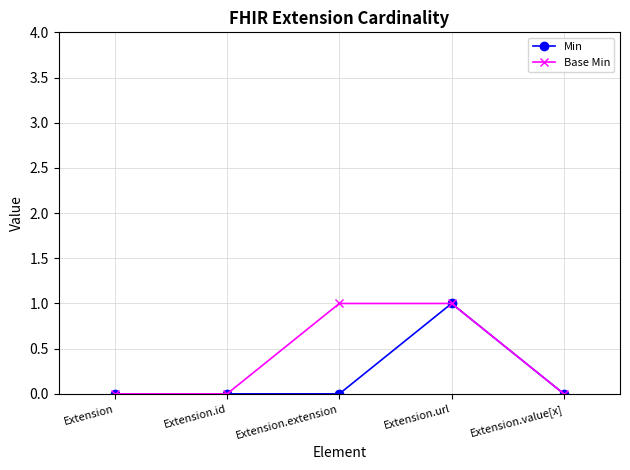

Which series has the largest total across all categories?

Base Min